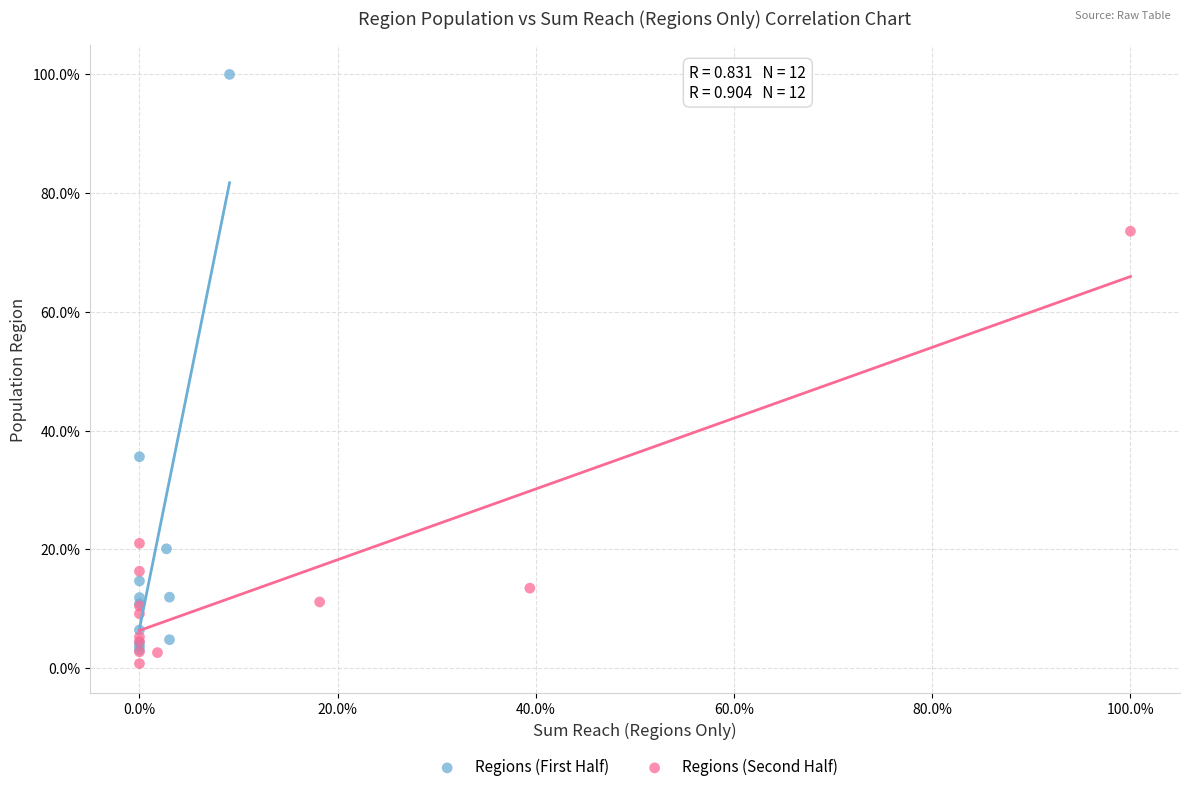

Which series reaches the maximum Y coordinate?

Regions (First Half)